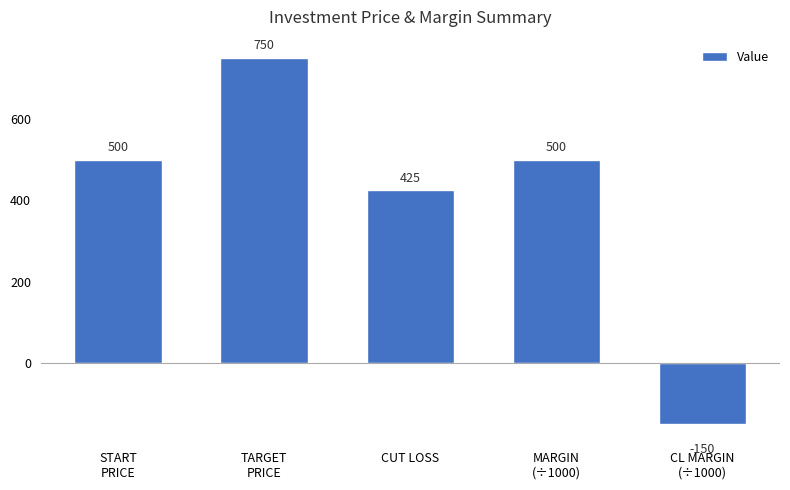

What is the label of the 3rd bar from the left?

CUT LOSS